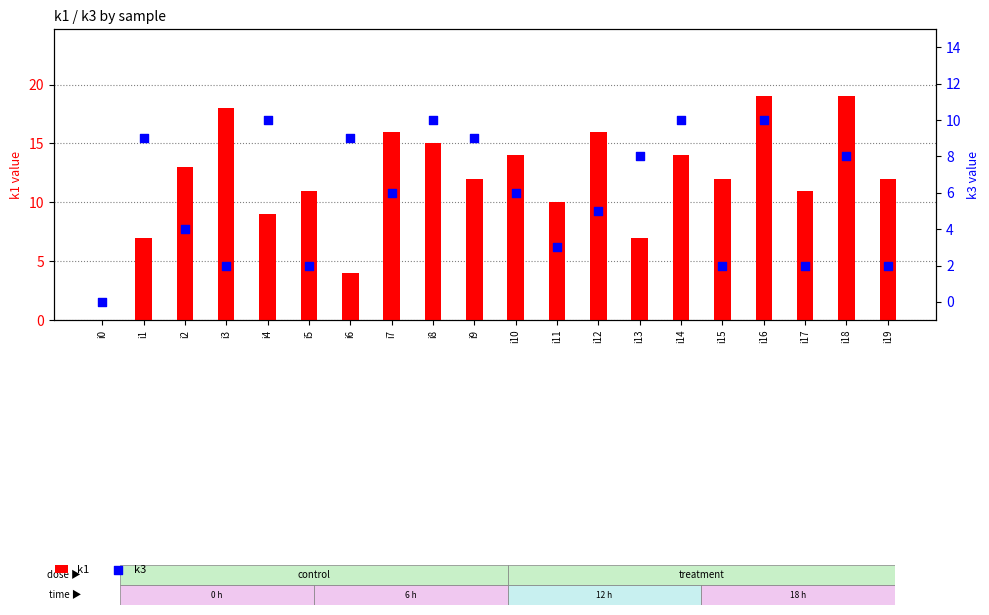

At which category is the sum across all series the highest?

i16